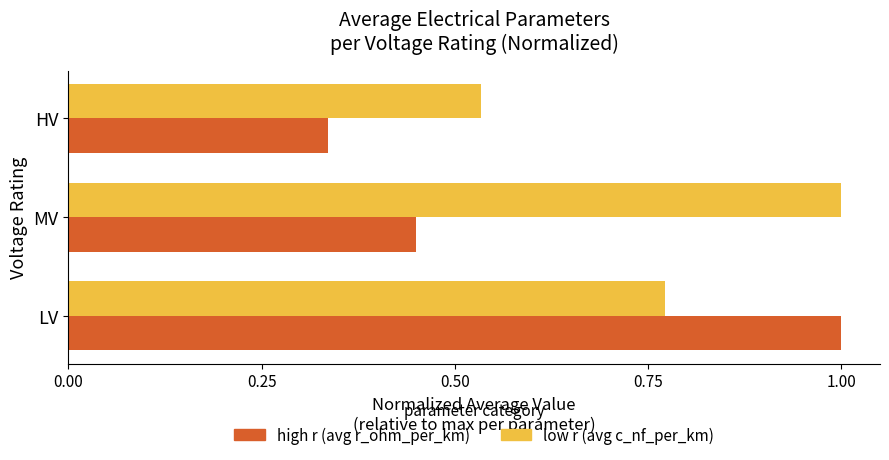

At which category is the sum across all series the highest?

LV